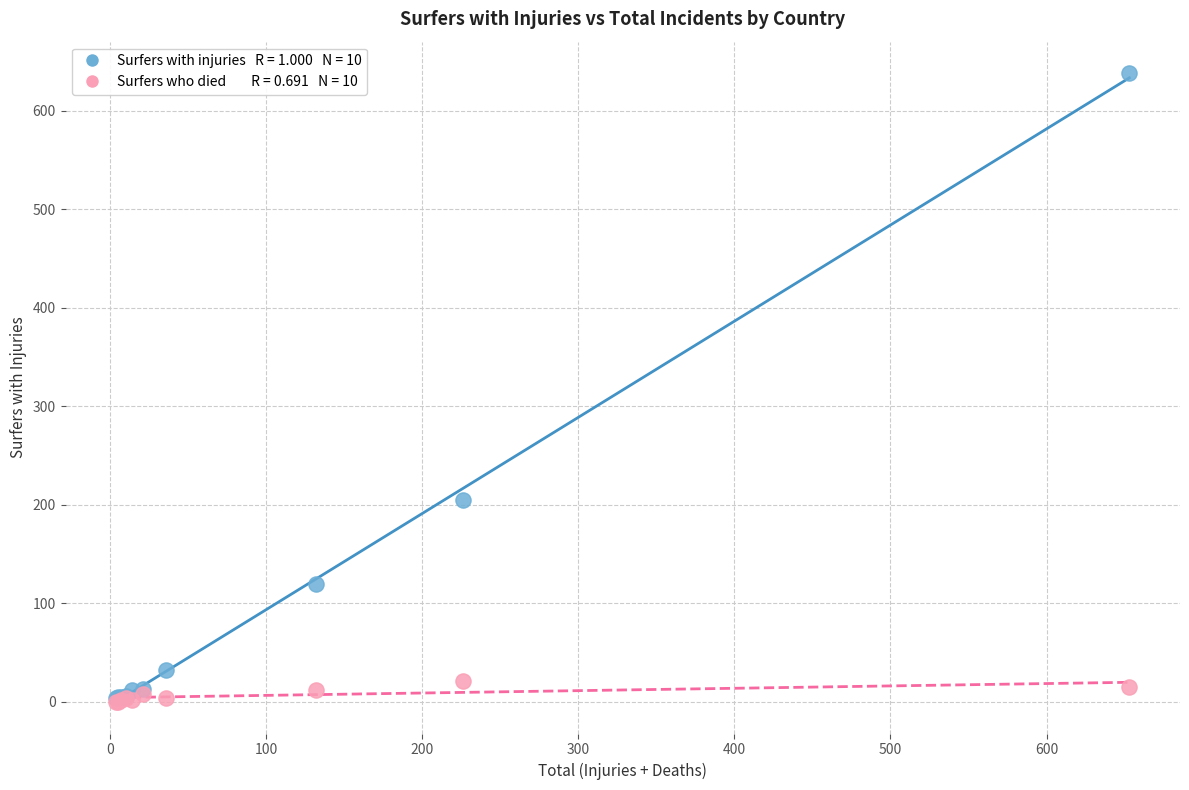

Across all series, what Y value is closest to 319?

205